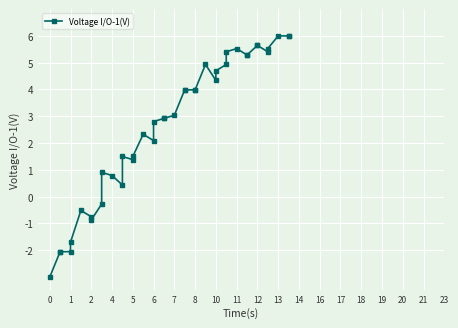

True or false: there are more than 2 points higher than both neighbors.

True